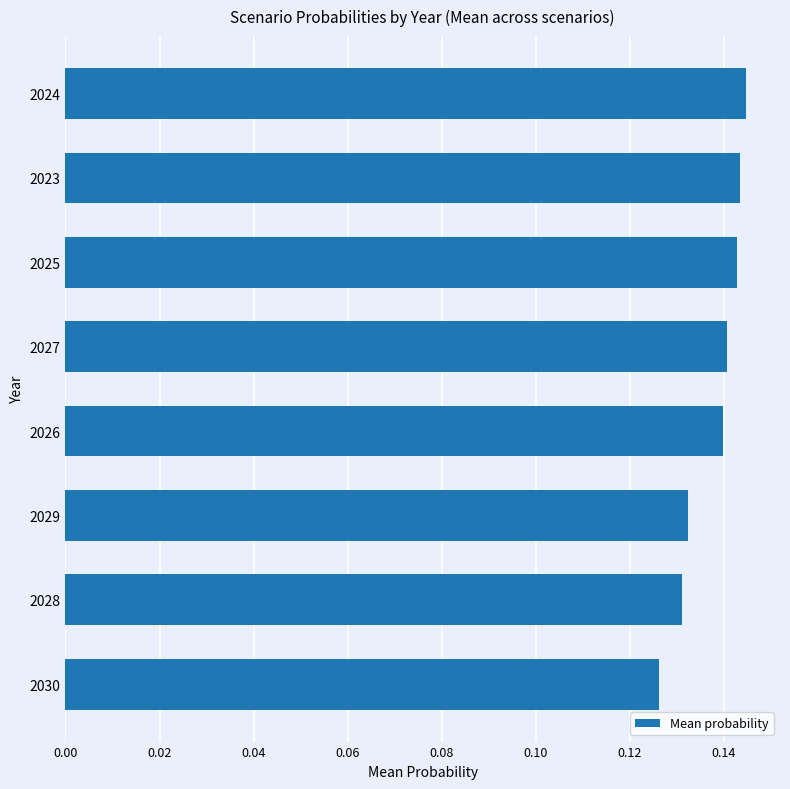

What is the sum of the values at 2028 and 2025?

0.3